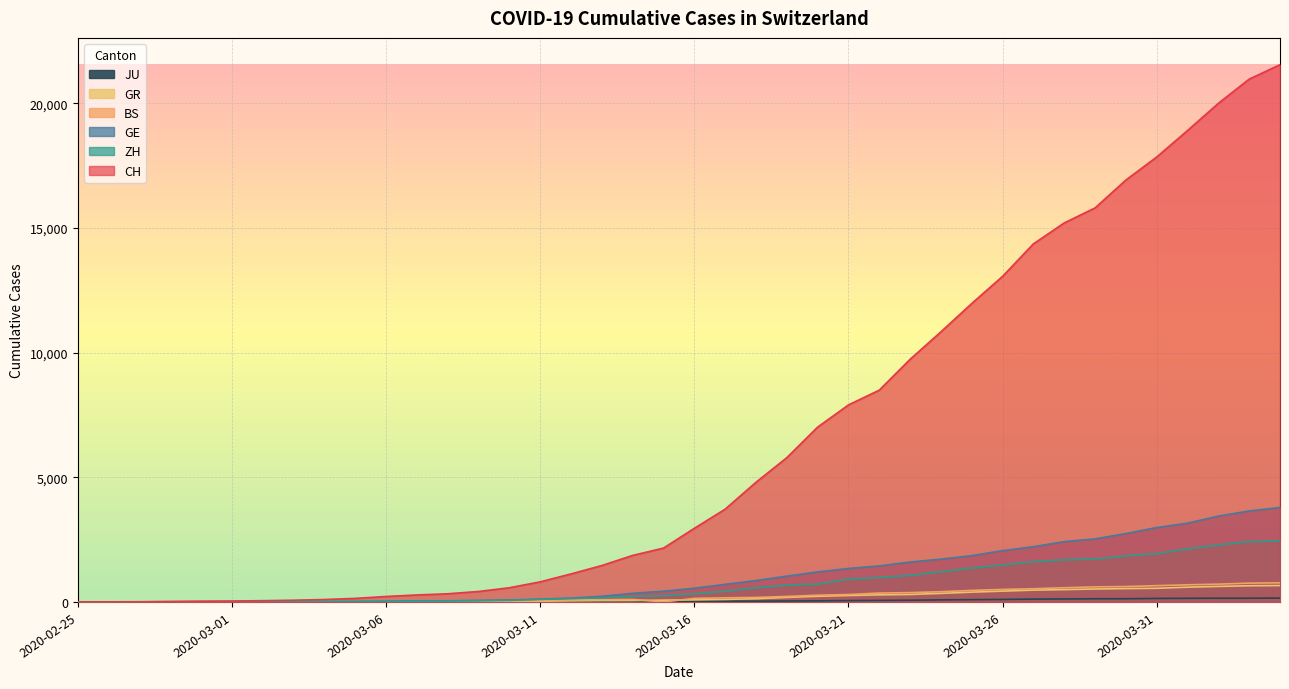

Where is ZH nearest to the value 1225?

2020-03-24